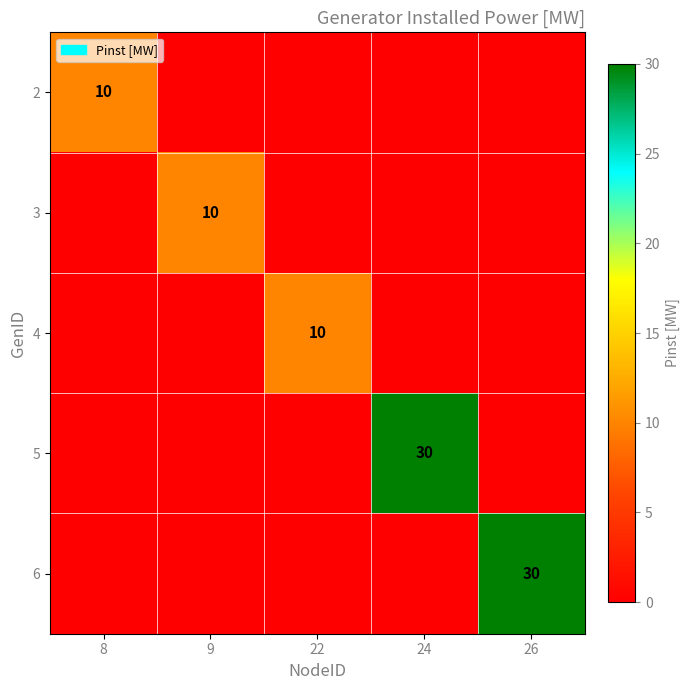

Is it true that 2 equals 10 at 8?

True